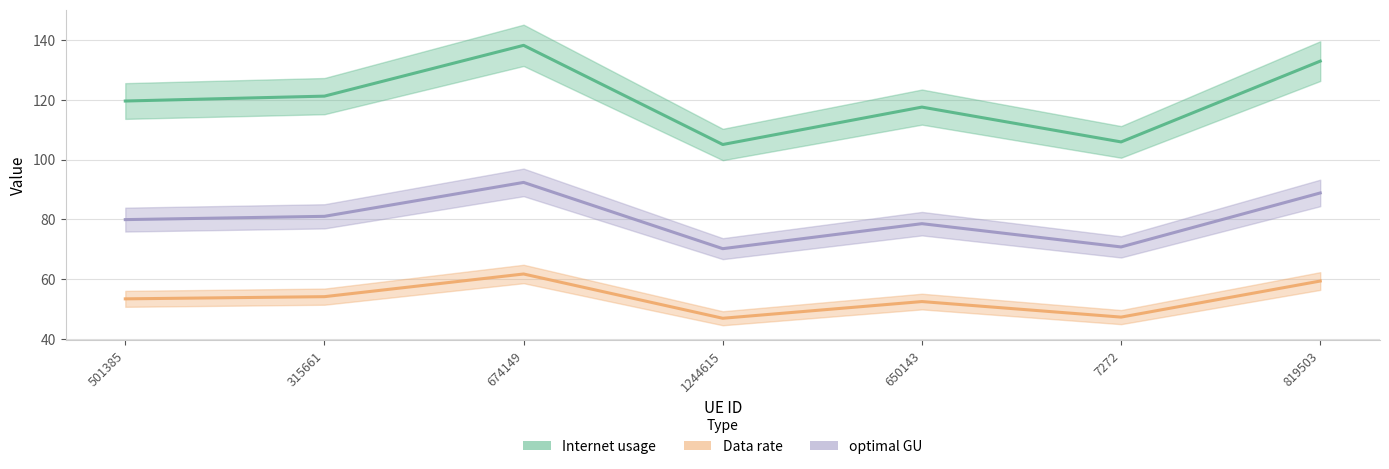

What is the value of the optimal GU point at the 1st from the left?

79.9